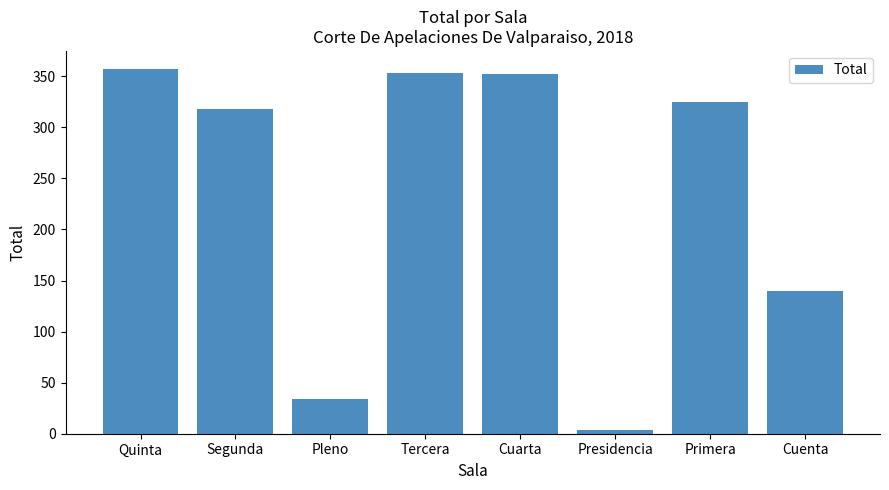

What is the change in value from Primera to Cuenta?

-185